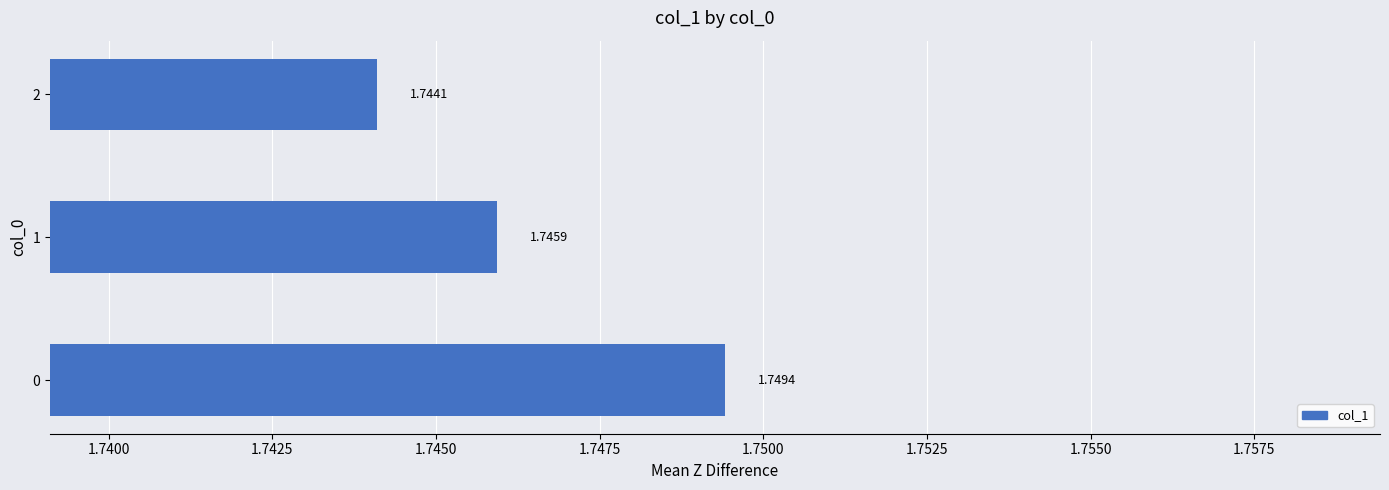

List the labels in order of value, smallest first.

2, 1, 0